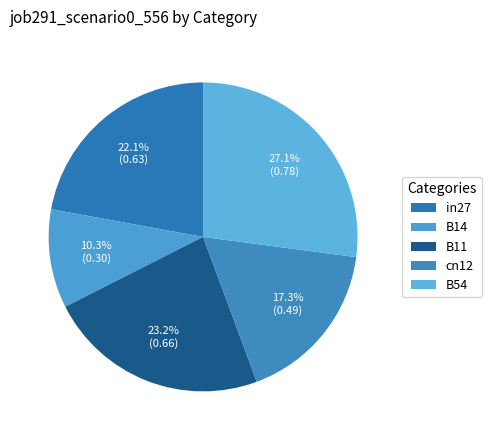

Does any single category account for the majority?

No